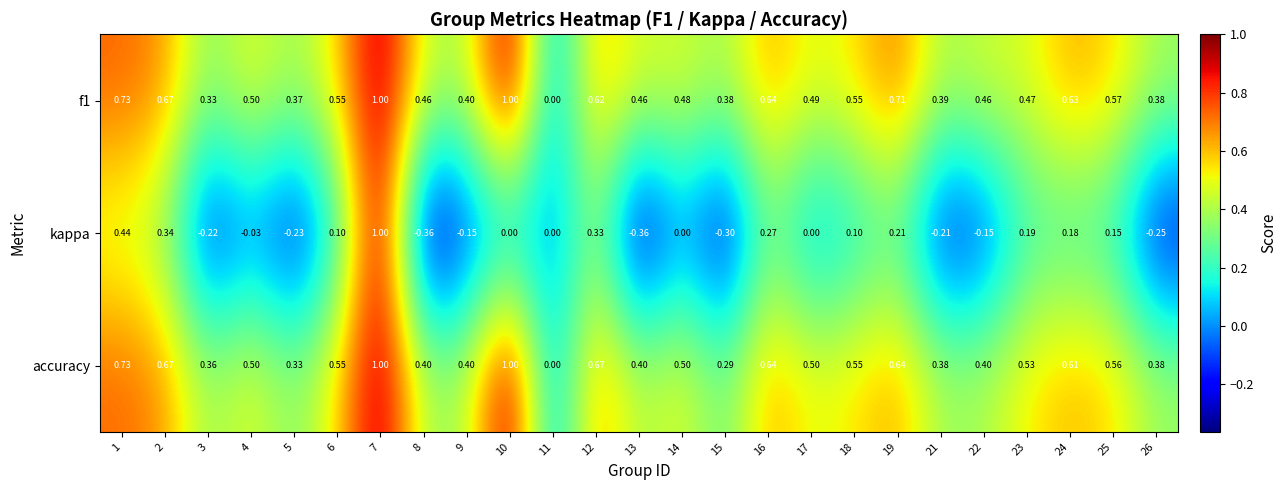

Which series has the widest spread of values?

kappa